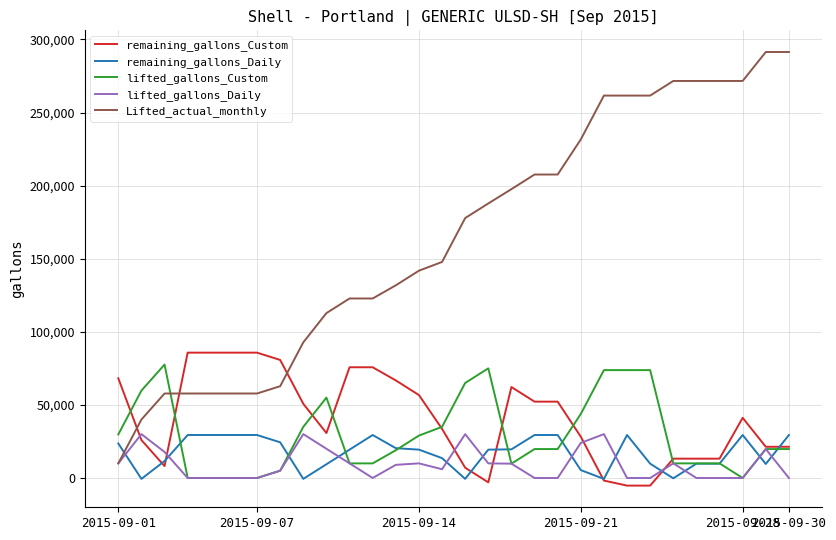

Which series has the largest range (max minus min)?

Lifted_actual_monthly